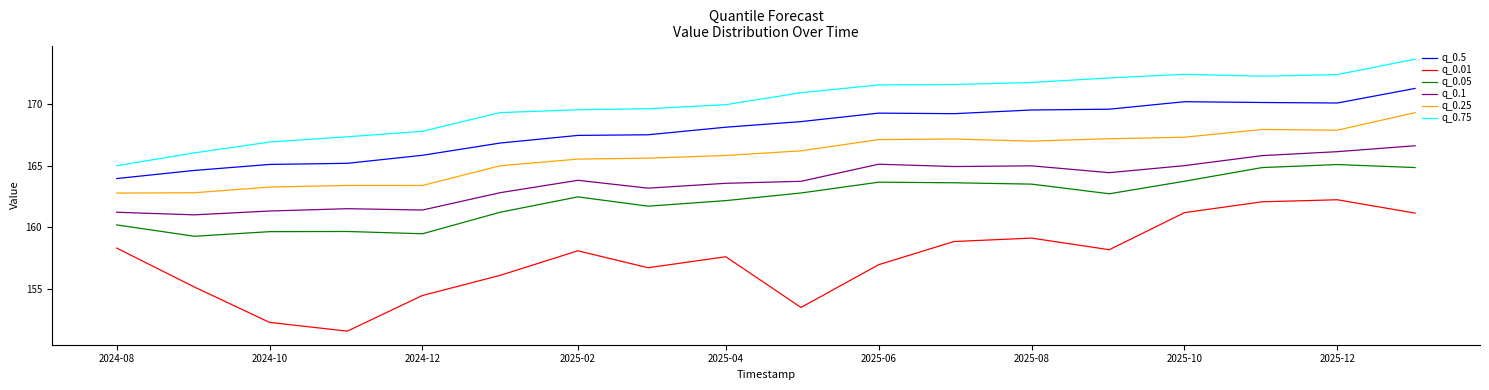

Which series has the largest range (max minus min)?

q_0.01